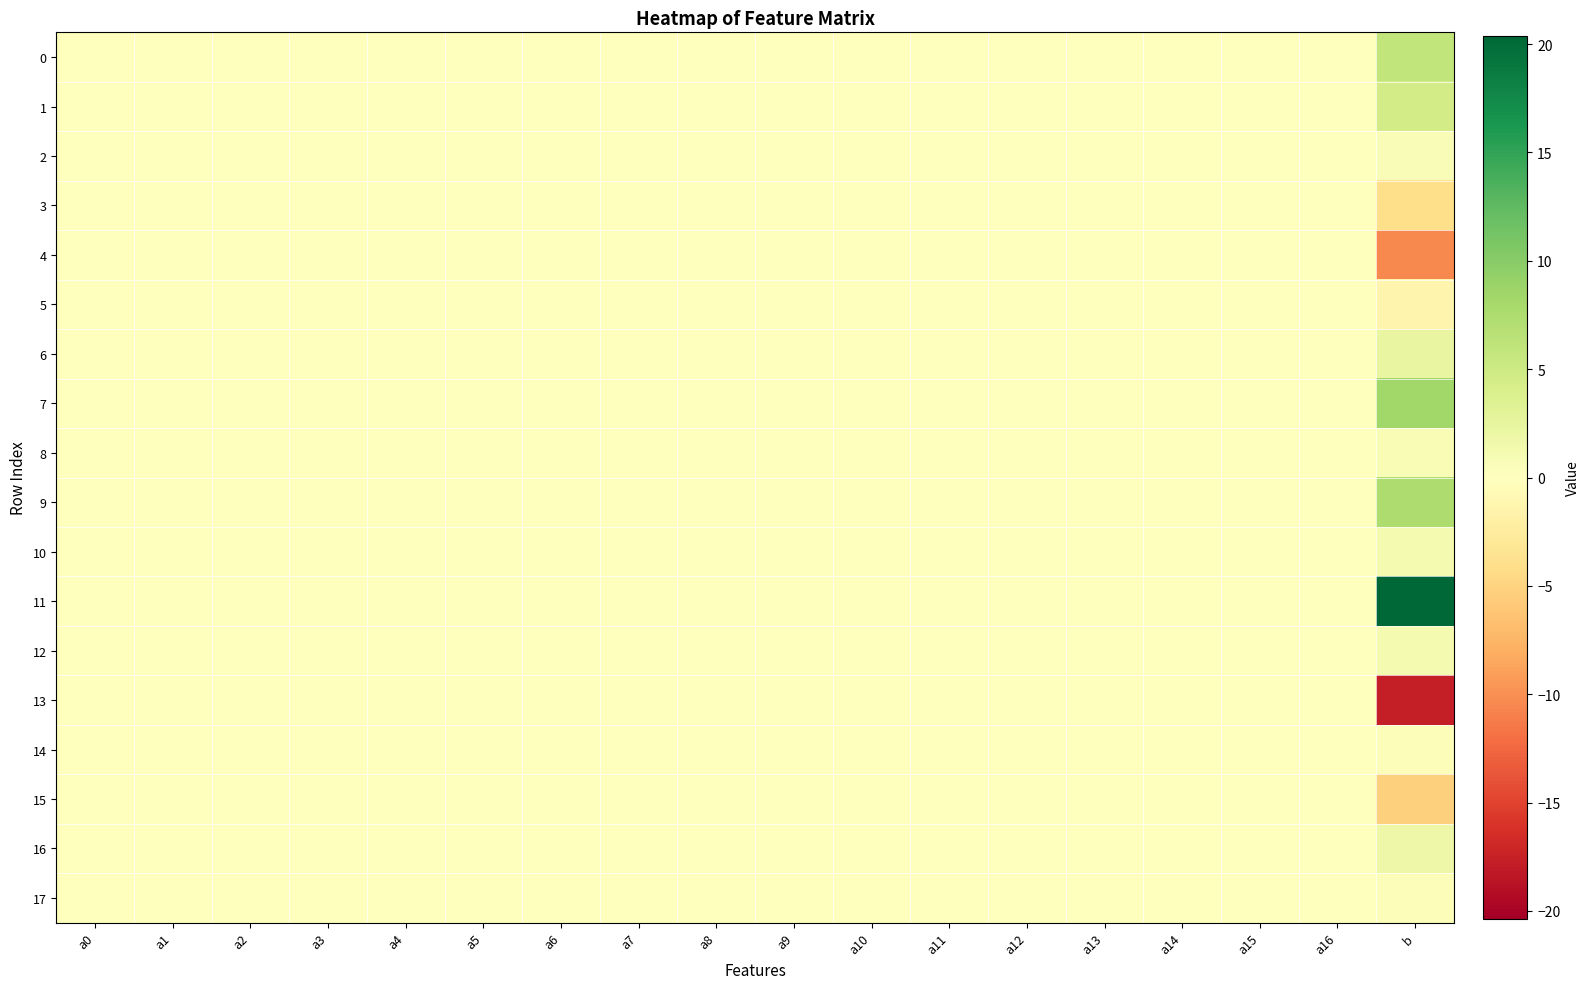

How many categories are shown in the chart?

18